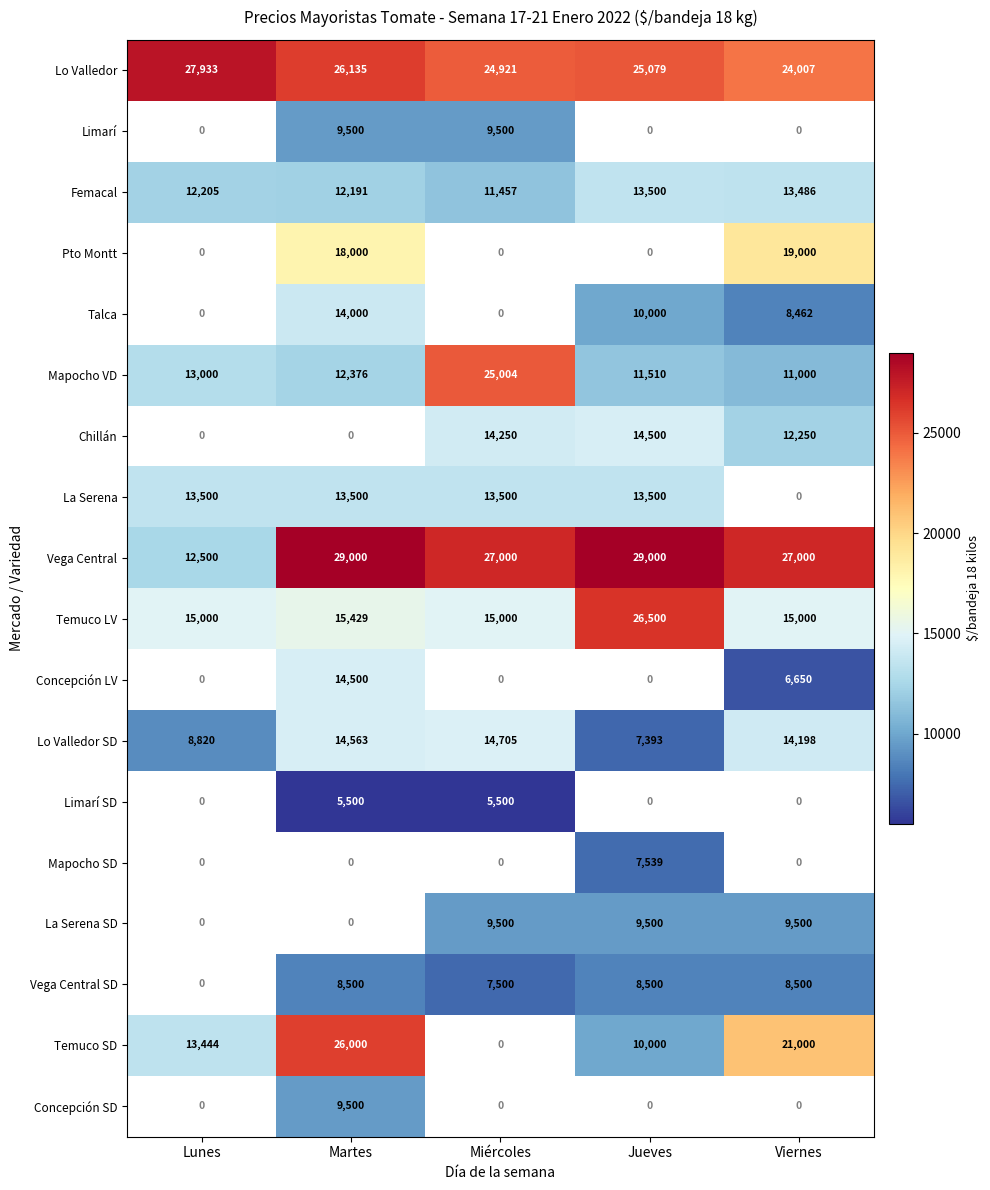

Is the value of Mapocho VD at Martes greater than the value of Femacal at Viernes?

No